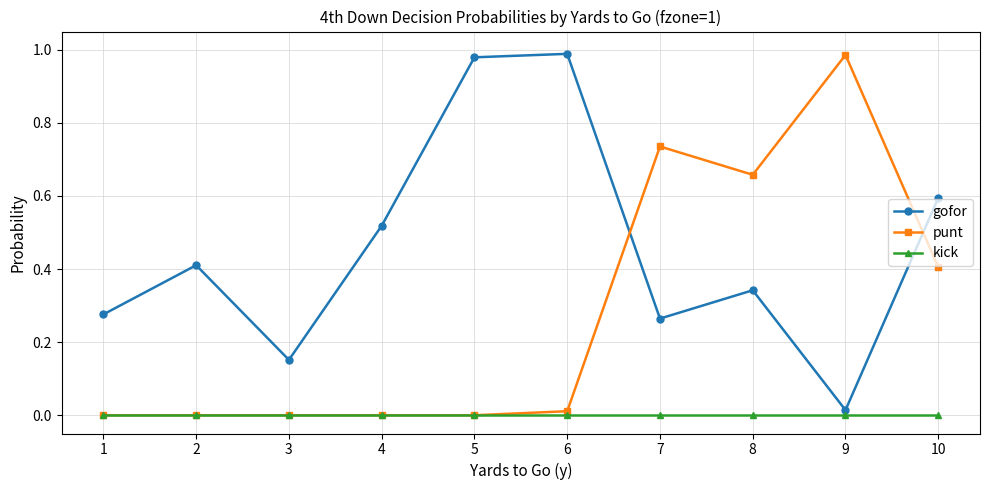

How many series are shown in this chart?

3